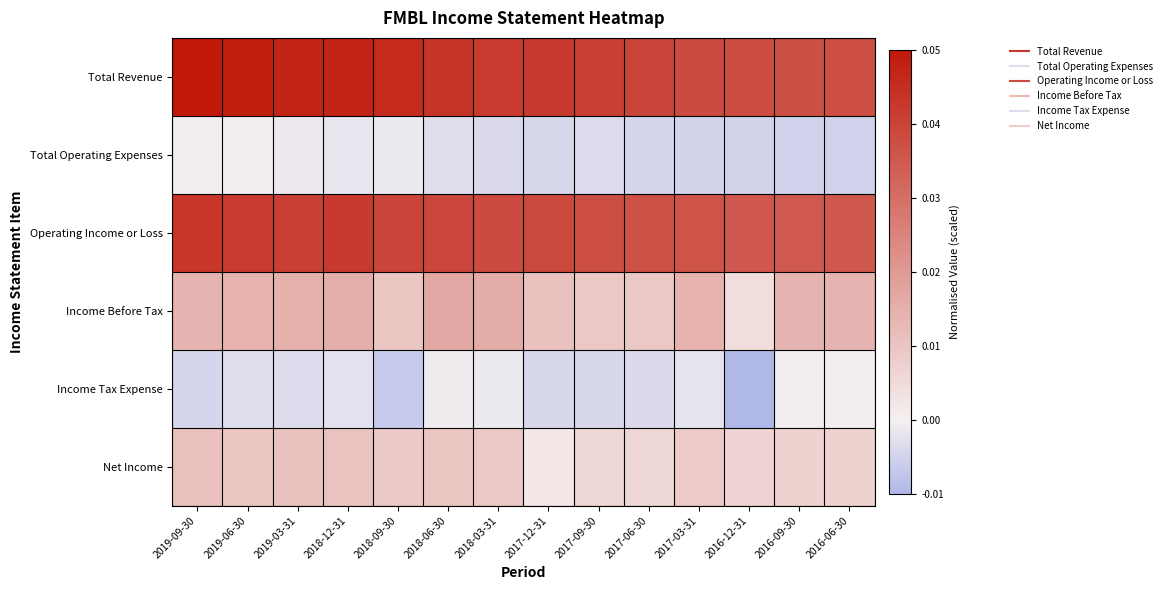

Which series has the largest total across all categories?

Total Revenue